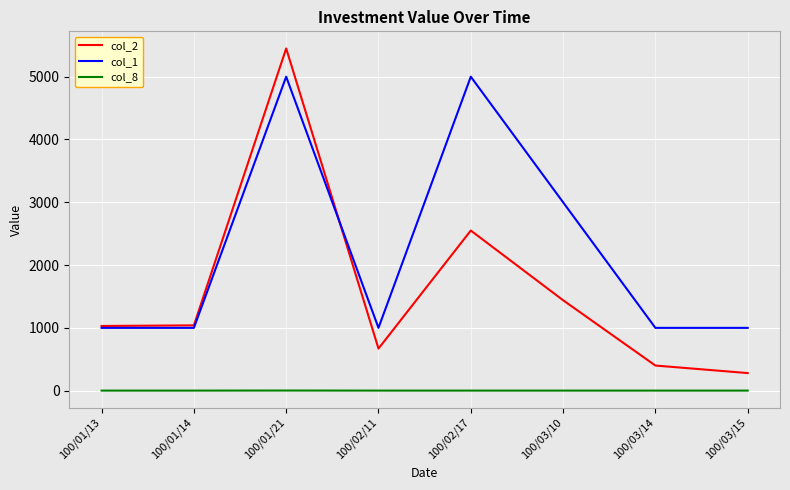

True or false: col_2 and col_8 intersect in this chart.

False